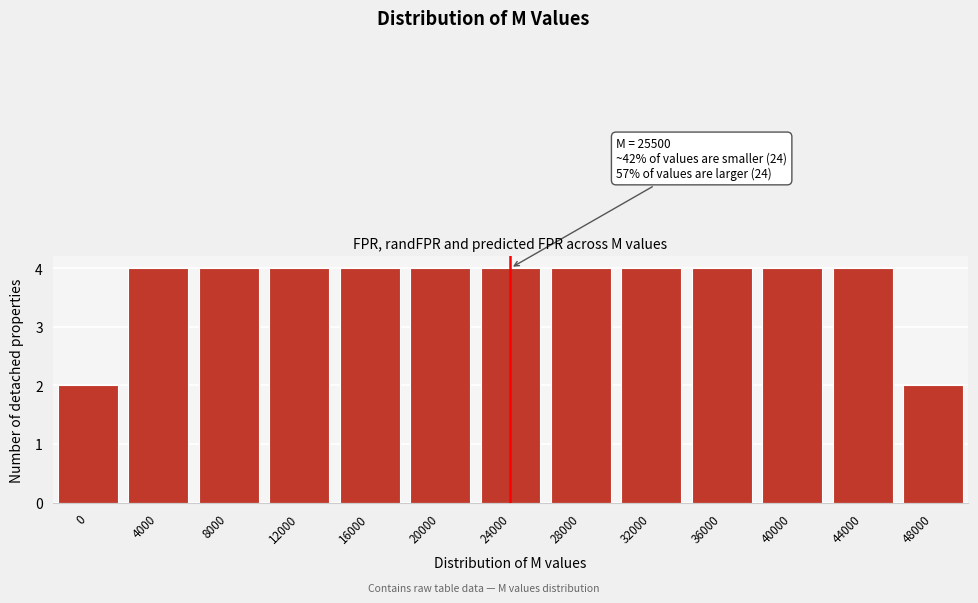

Reading left to right, what are all the values shown in this chart?

0=2	4000=4	8000=4	12000=4	16000=4	20000=4	24000=4	28000=4	32000=4	36000=4	40000=4	44000=4	48000=2